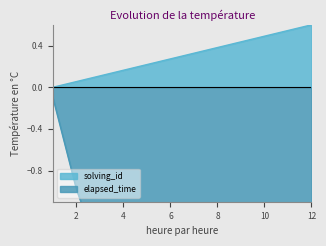

Does the chart display data point markers on the line(s)?

No